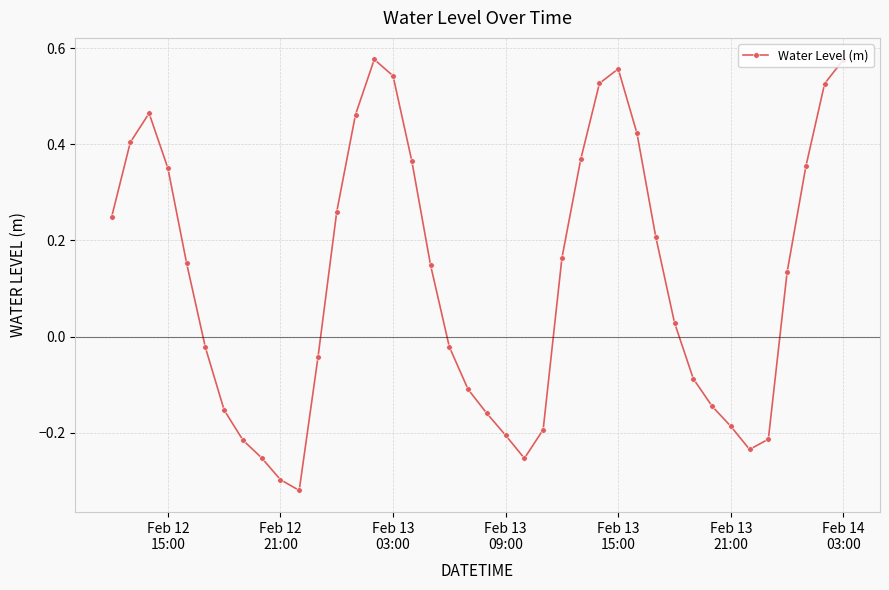

Is this an area chart (filled region under the line)?

No